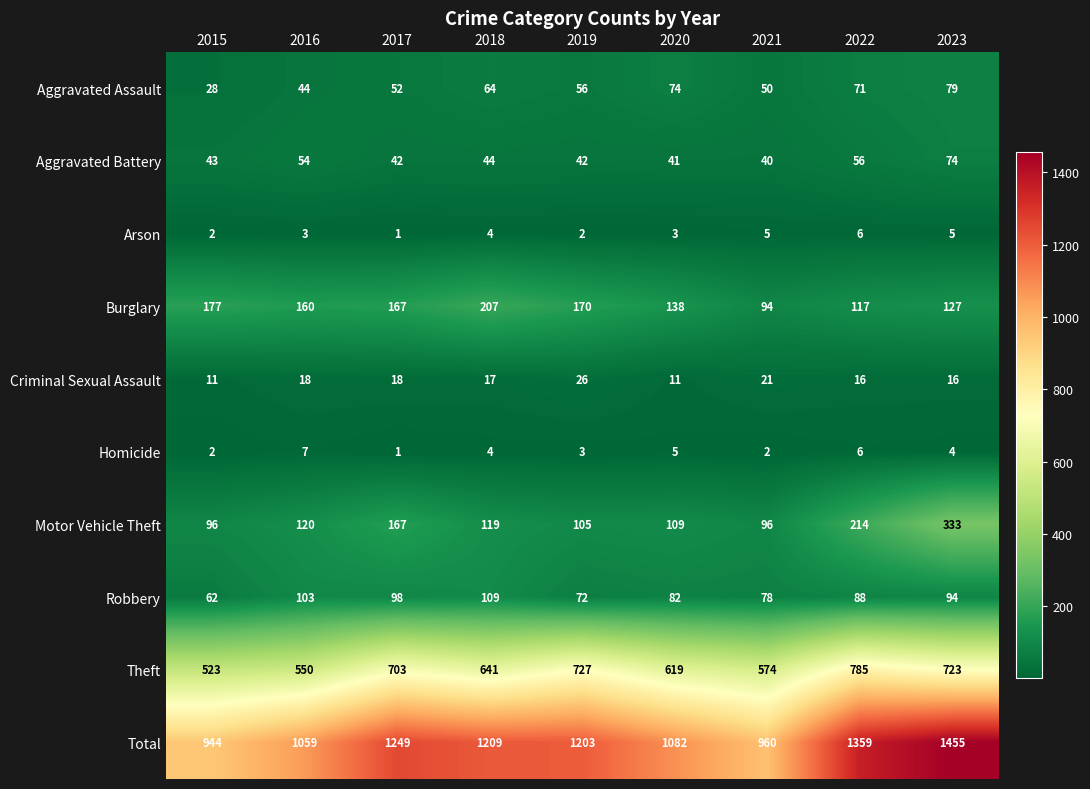

Between 2015 and 2017, which series saw the biggest shift?

Total